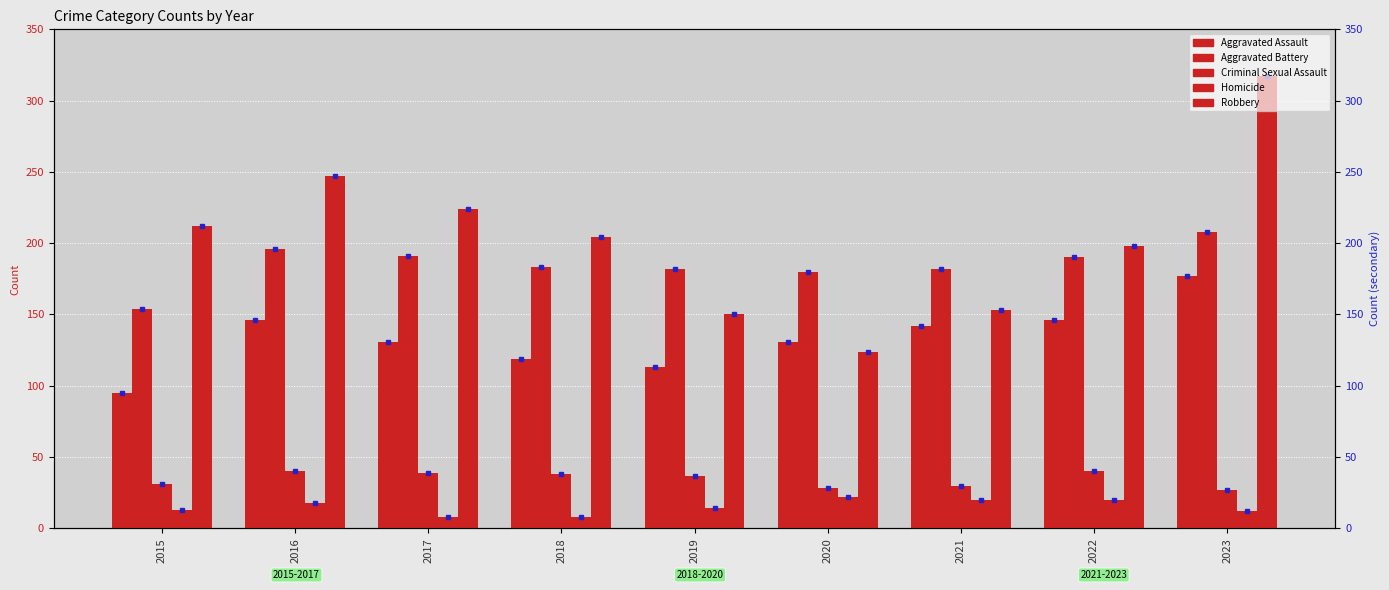

Reading right to left, extract all data points from this chart.

Aggravated Assault: 2023=177	2022=146	2021=142	2020=131	2019=113	2018=119	2017=131	2016=146	2015=95
Aggravated Battery: 2023=208	2022=190	2021=182	2020=180	2019=182	2018=183	2017=191	2016=196	2015=154
Criminal Sexual Assault: 2023=27	2022=40	2021=30	2020=28	2019=37	2018=38	2017=39	2016=40	2015=31
Homicide: 2023=12	2022=20	2021=20	2020=22	2019=14	2018=8	2017=8	2016=18	2015=13
Robbery: 2023=317	2022=198	2021=153	2020=124	2019=150	2018=204	2017=224	2016=247	2015=212